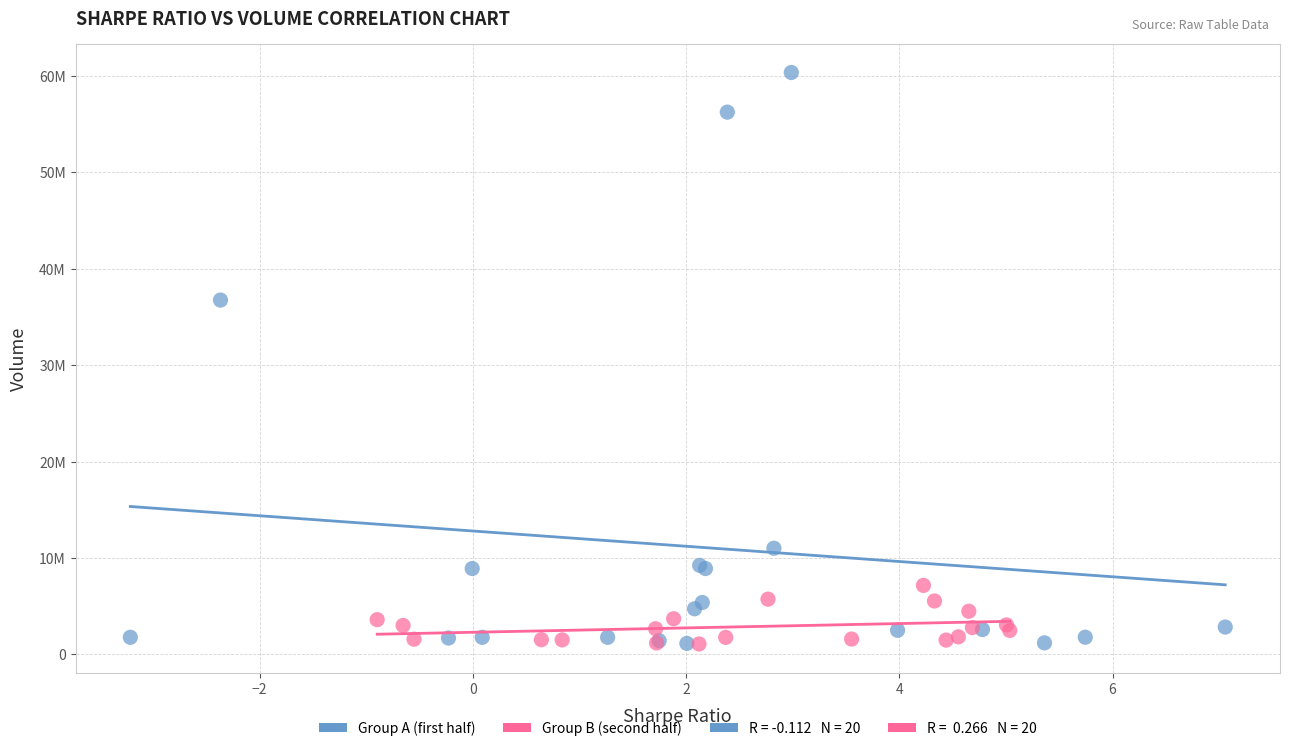

Which series contains the highest Y value?

Group A (first half)